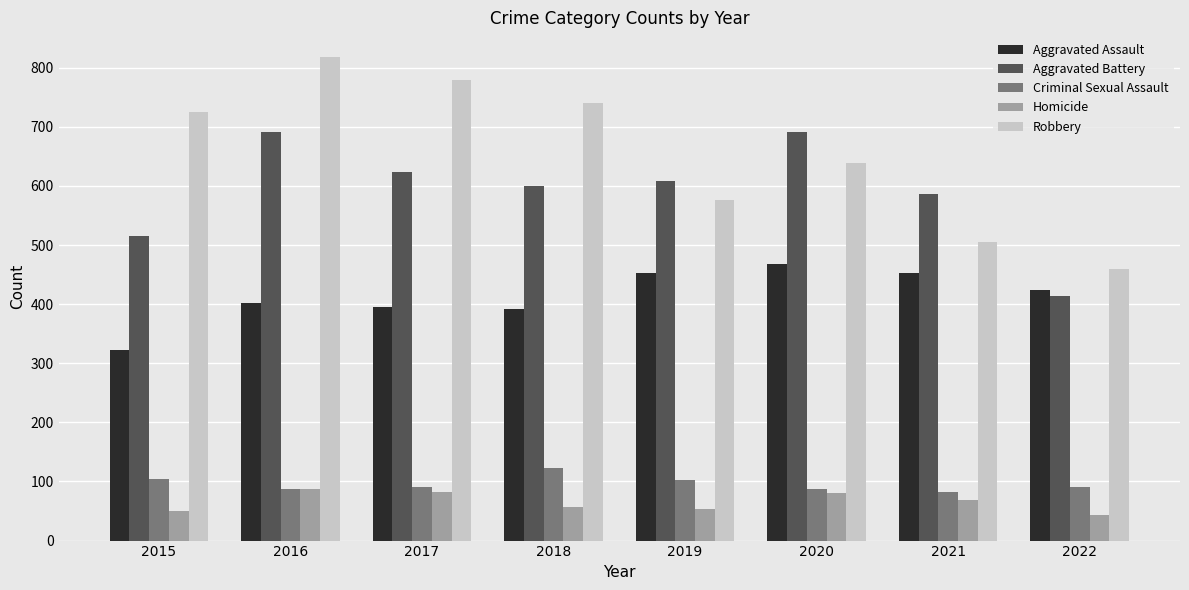

Rank the series by their maximum value, from lowest to highest.

Homicide, Criminal Sexual Assault, Aggravated Assault, Aggravated Battery, Robbery